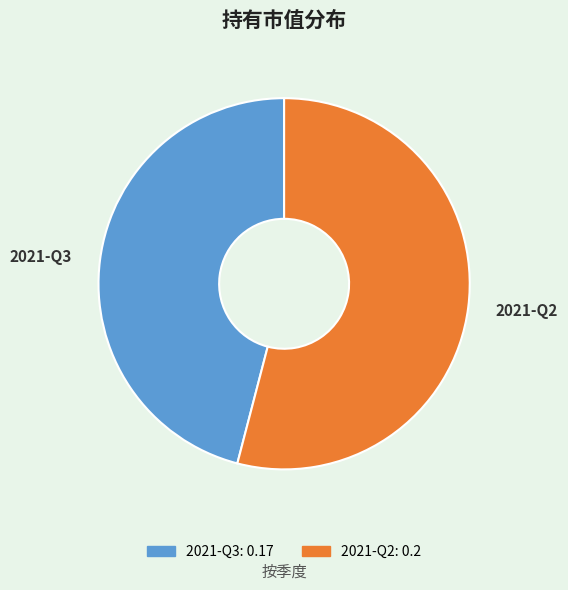

Rank the categories by value from lowest to highest.

2021-Q3, 2021-Q2